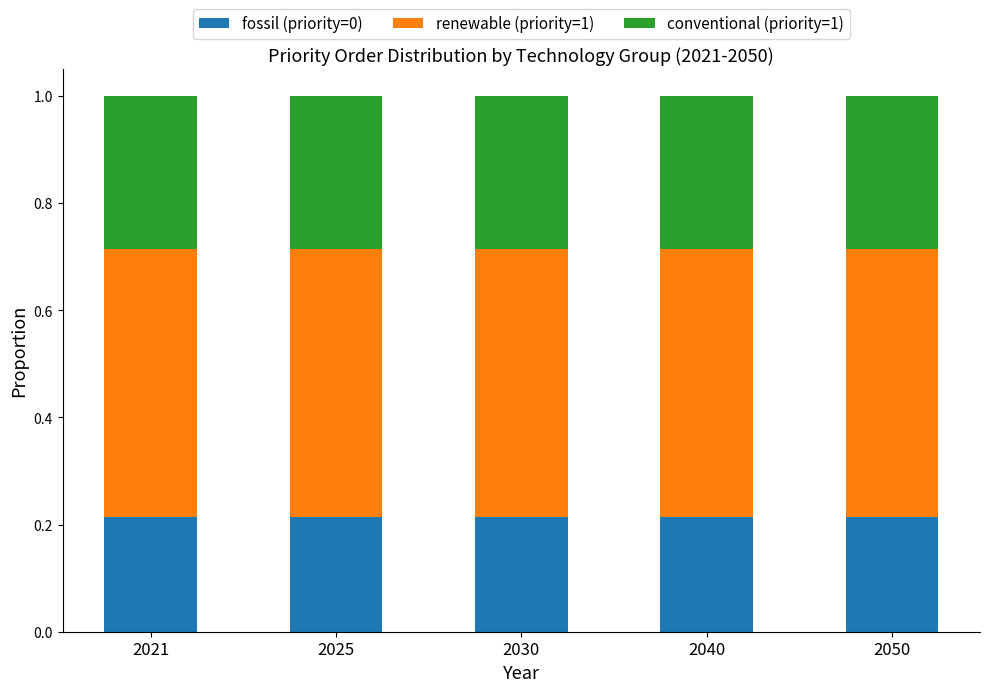

The fossil (priority=0) series shows 0.1 at 2040. True or false?

False